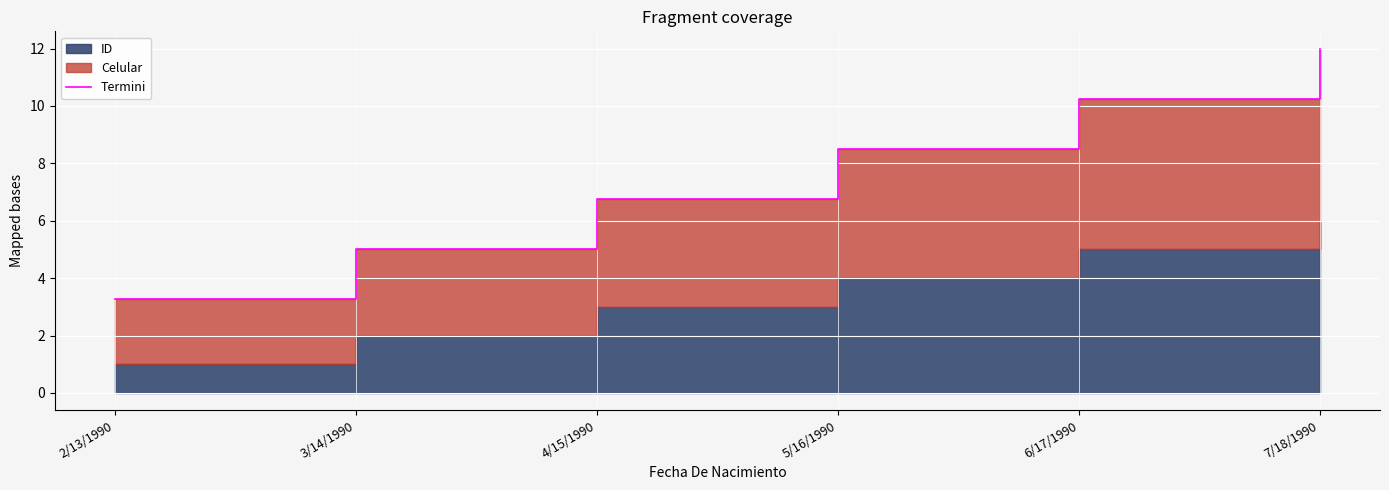

What is the difference between the values at 3/14/1990 and 7/18/1990?

7.0